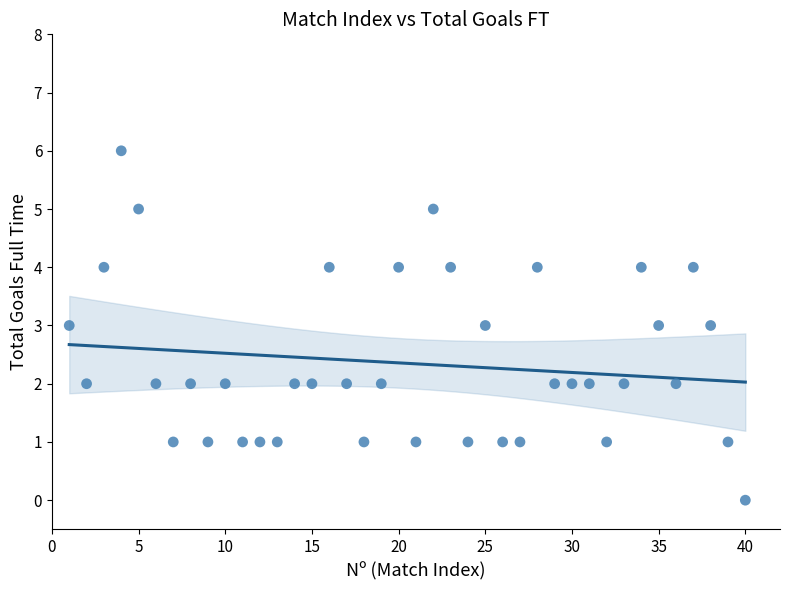

What is the range of X values (max minus min)?

39